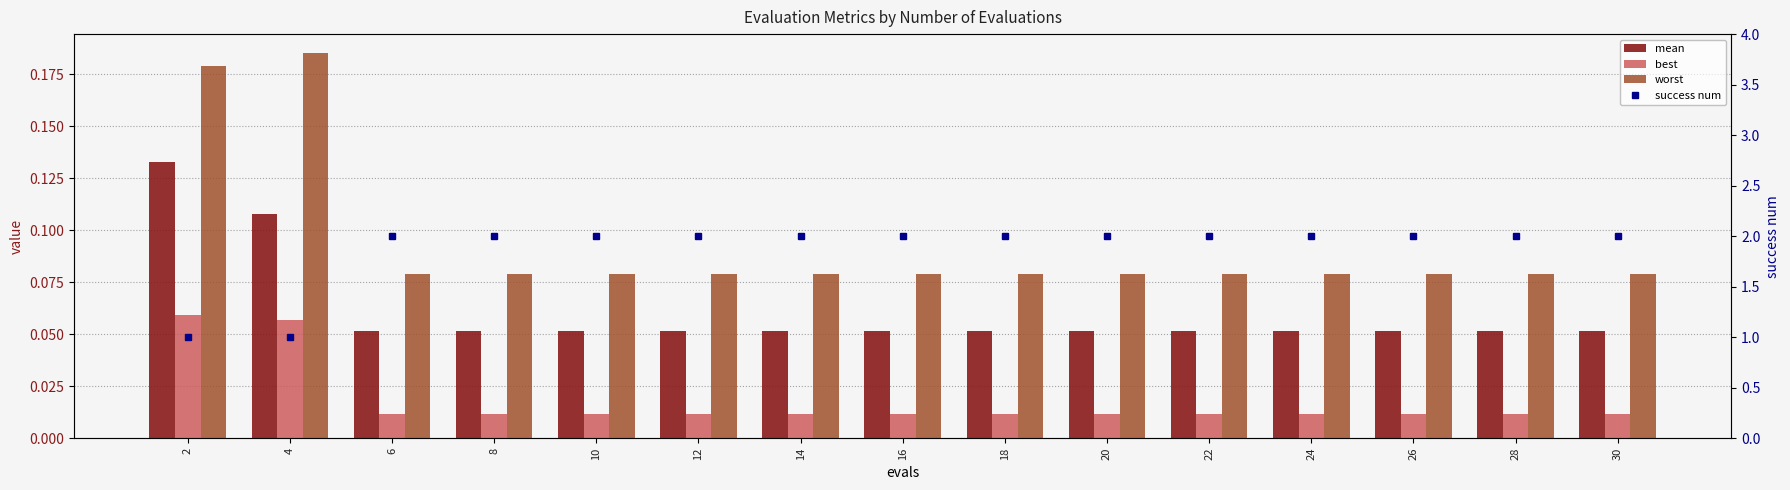

At which label does success num reach its peak?

6